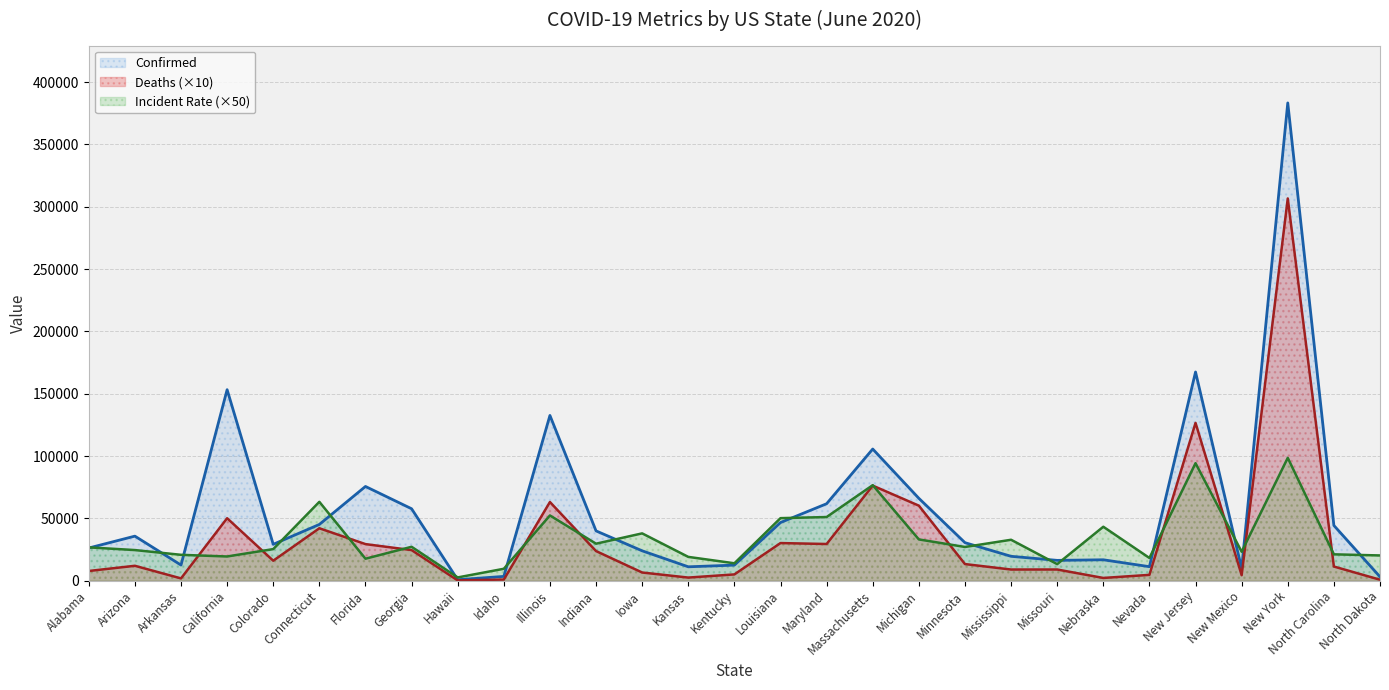

How many distinct data groups are displayed?

3